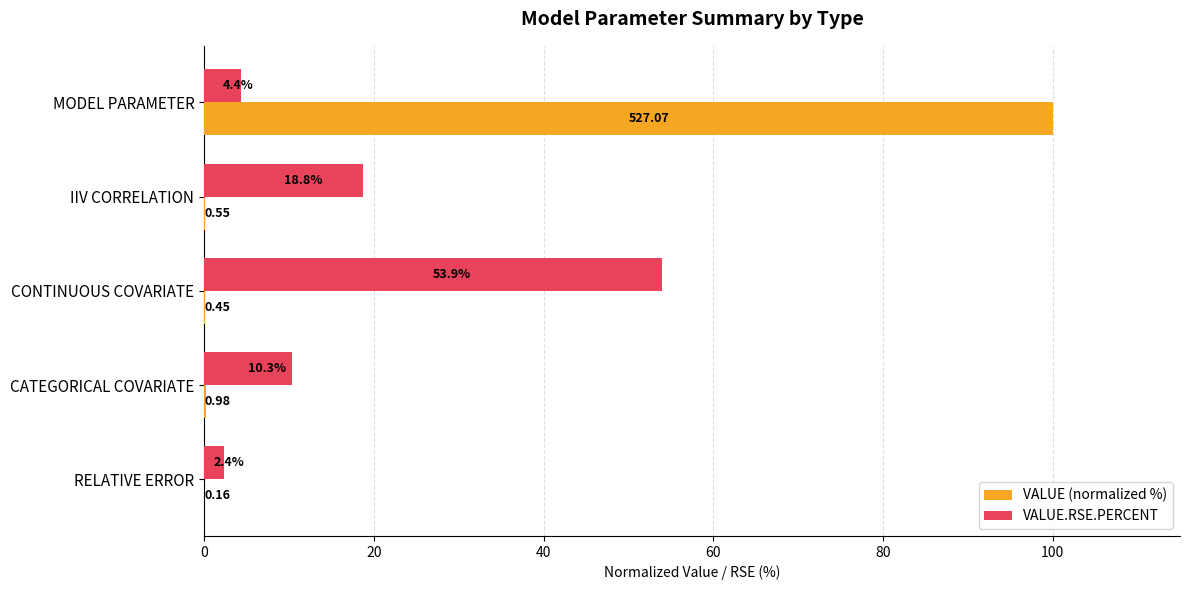

What is the sum of the VALUE.RSE.PERCENT values at CONTINUOUS COVARIATE and RELATIVE ERROR?

56.3